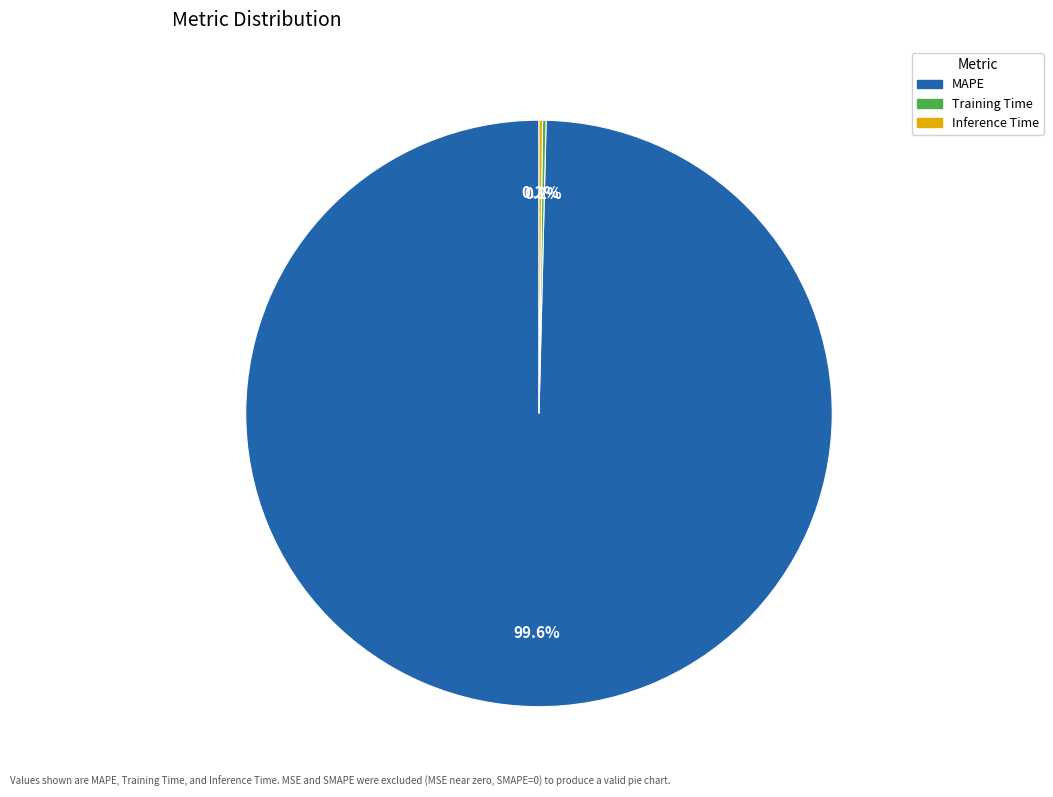

Which category accounts for the majority?

MAPE